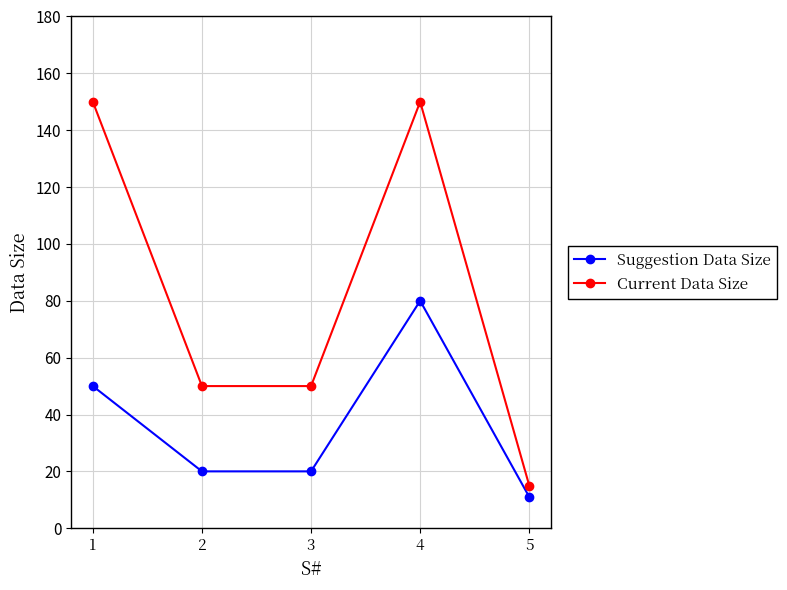

What is the difference between the second highest and second lowest values in the Suggestion Data Size series?

30